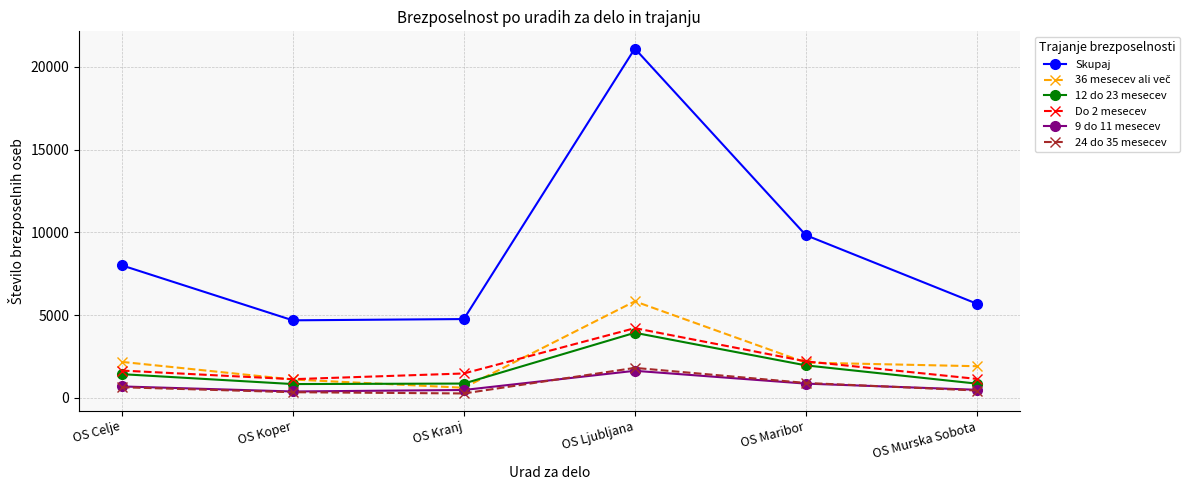

What position from the right is OS Maribor?

2